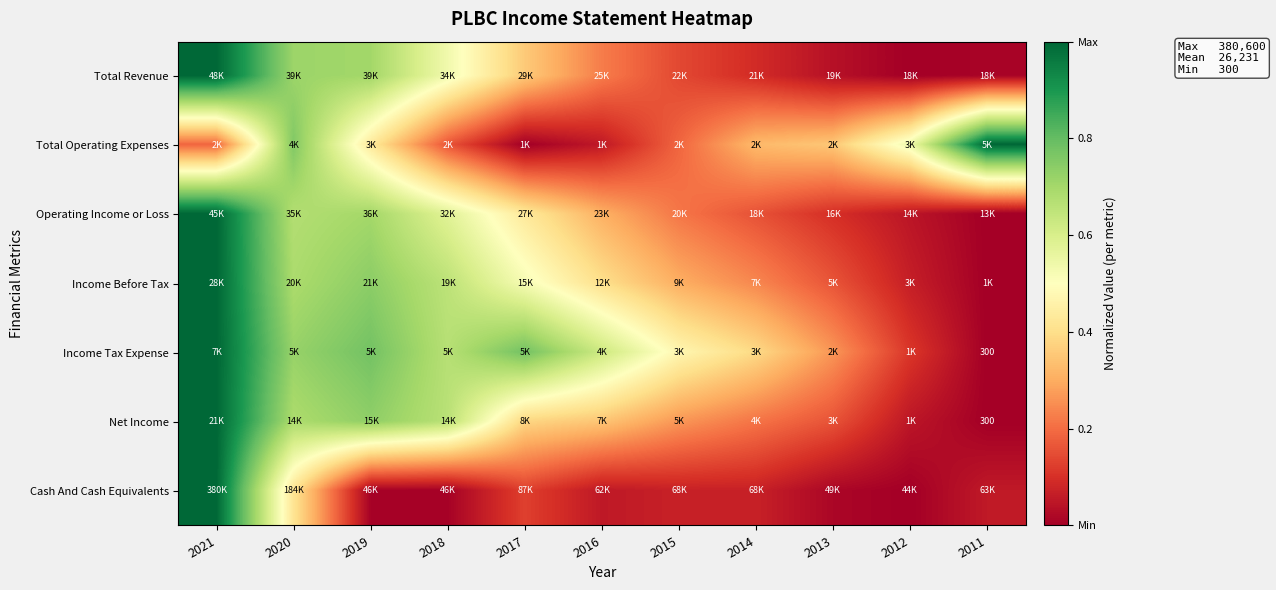

At which label is Total Revenue closest to 0?

2012